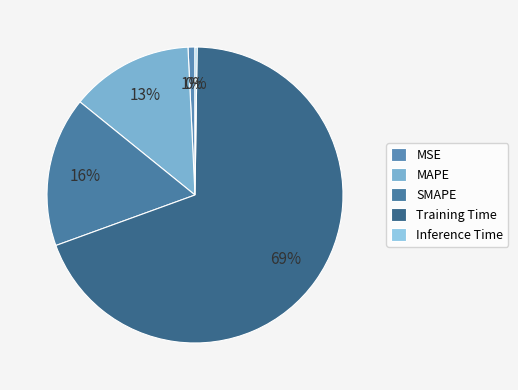

The MSE slice represents 1% of the pie. True or false?

True